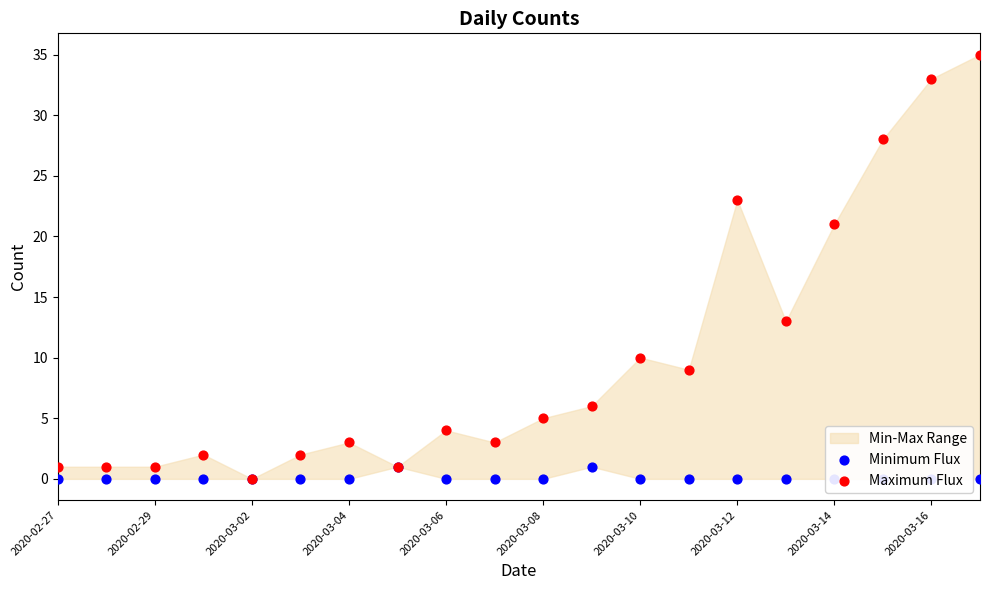

Which series contains the lowest Y value?

Minimum Flux